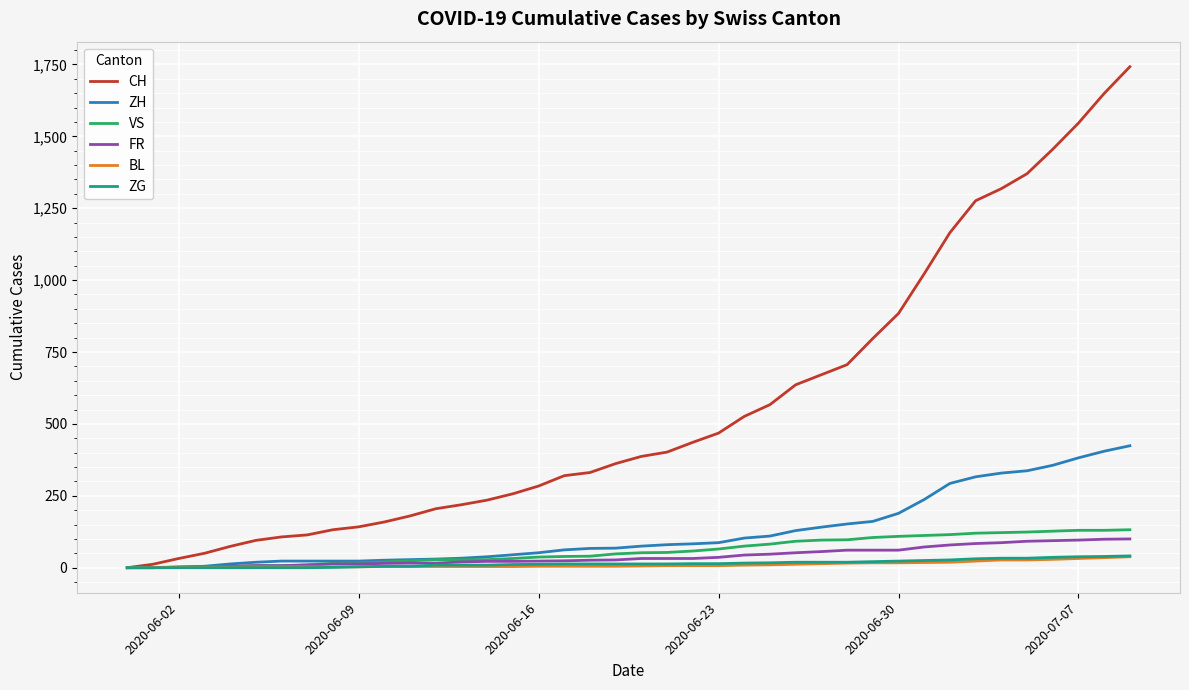

What are all the series names shown in the legend?

CH, ZH, VS, FR, BL, ZG